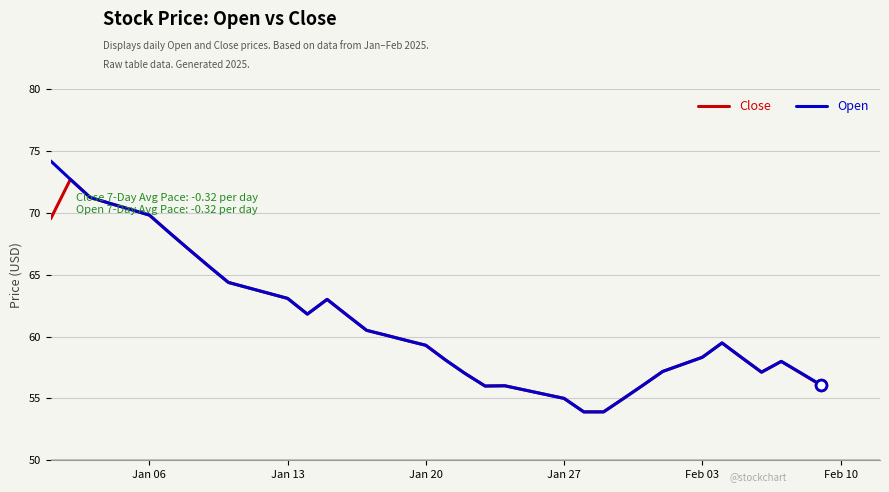

Which series has the widest spread of values?

Open